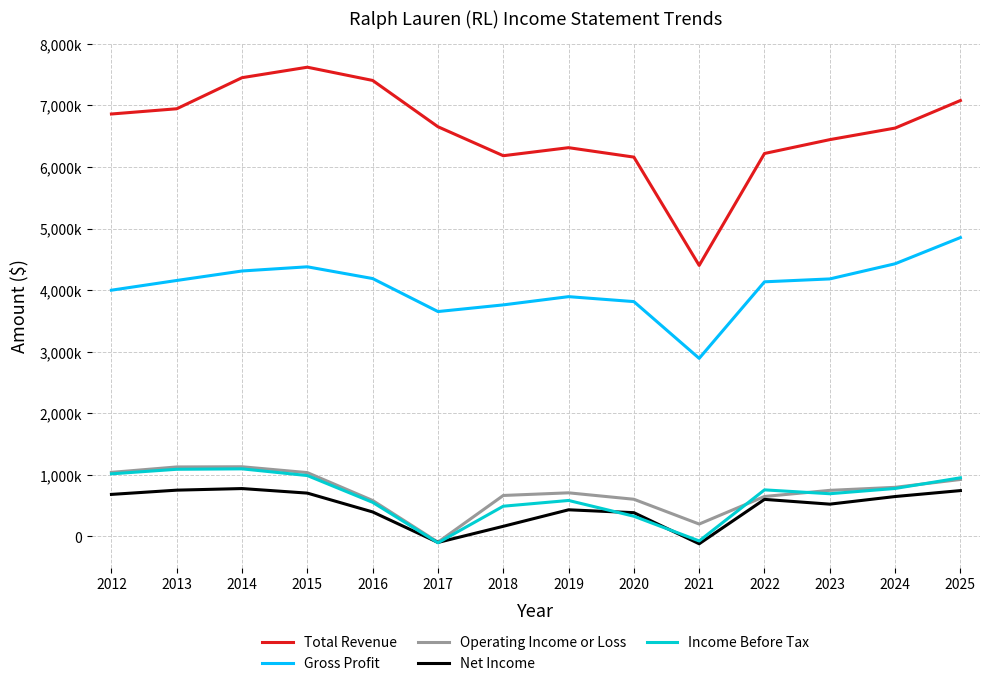

Reading left to right, transcribe all the data shown in this chart.

Total Revenue: 6860000	6945000	7450000	7620000	7405000	6652800	6182300	6313000	6159800	4400800	6218500	6443600	6631400	7079000
Gross Profit: 3998000	4156000	4310000	4378000	4187000	3651100	3759300	3893200	3812800	2890700	4134200	4181200	4427300	4852900
Operating Income or Loss: 1039000	1127000	1130000	1035000	582000	-94800	663800	706700	602100	199400	647200	746700	795900	923400
Net Income: 681000	750000	776000	702000	396000	-99300	162800	430900	384300	-121100	600100	522700	646300	742900
Income Before Tax: 1015000	1089000	1096000	987000	552000	-104900	489200	582500	326400	-74800	754600	691900	777400	950700